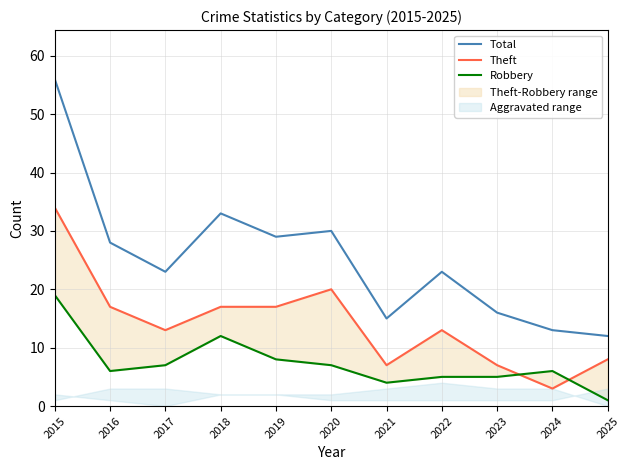

List the series in order of their overall mean, highest first.

Total, Theft, Robbery